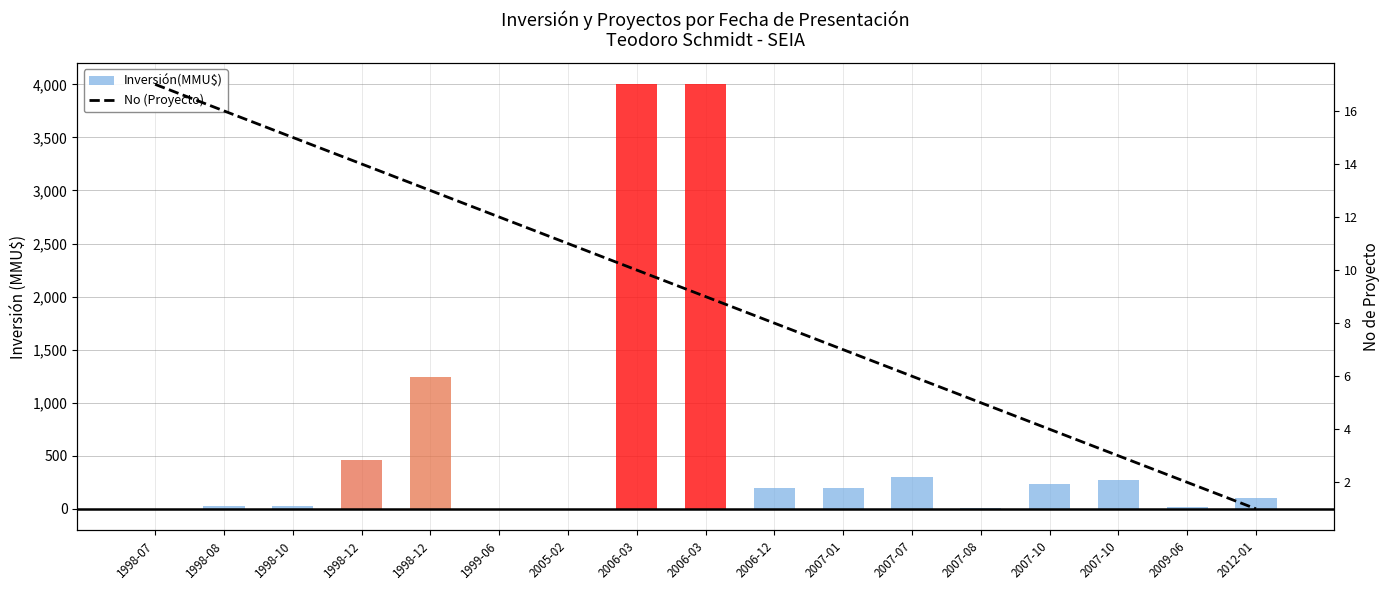

What is the value of the No (Proyecto) bar at the 9th from the left?

10